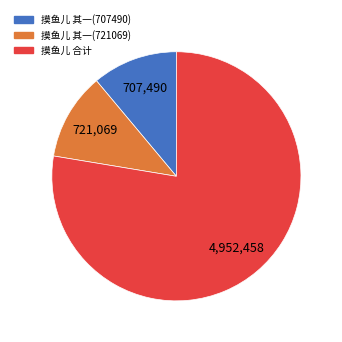

Is there any slice that represents more than half of the pie?

Yes